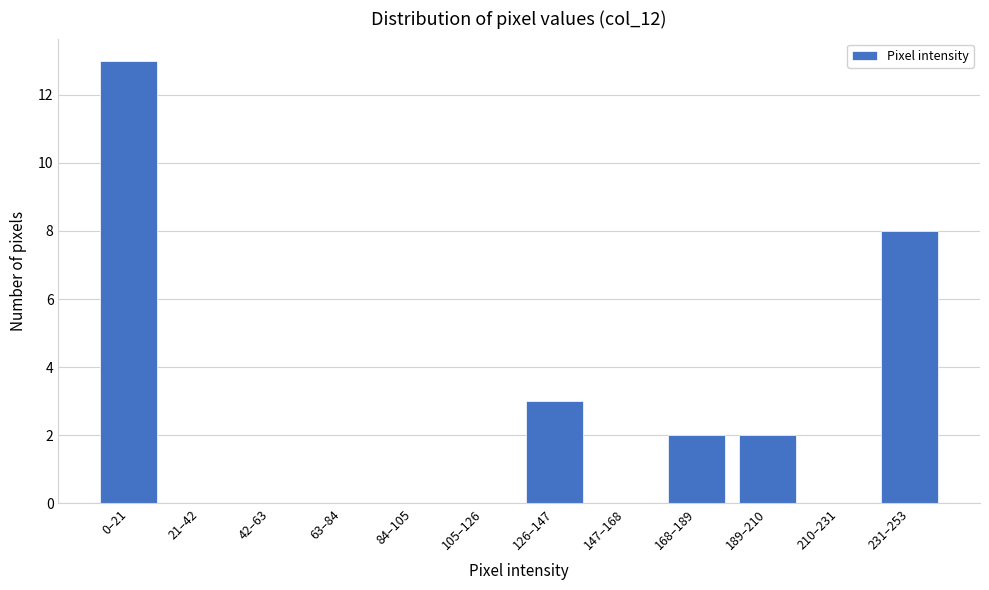

Reading right to left, what are all the values shown in this chart?

231–253=8	210–231=0	189–210=2	168–189=2	147–168=0	126–147=3	105–126=0	84–105=0	63–84=0	42–63=0	21–42=0	0–21=13